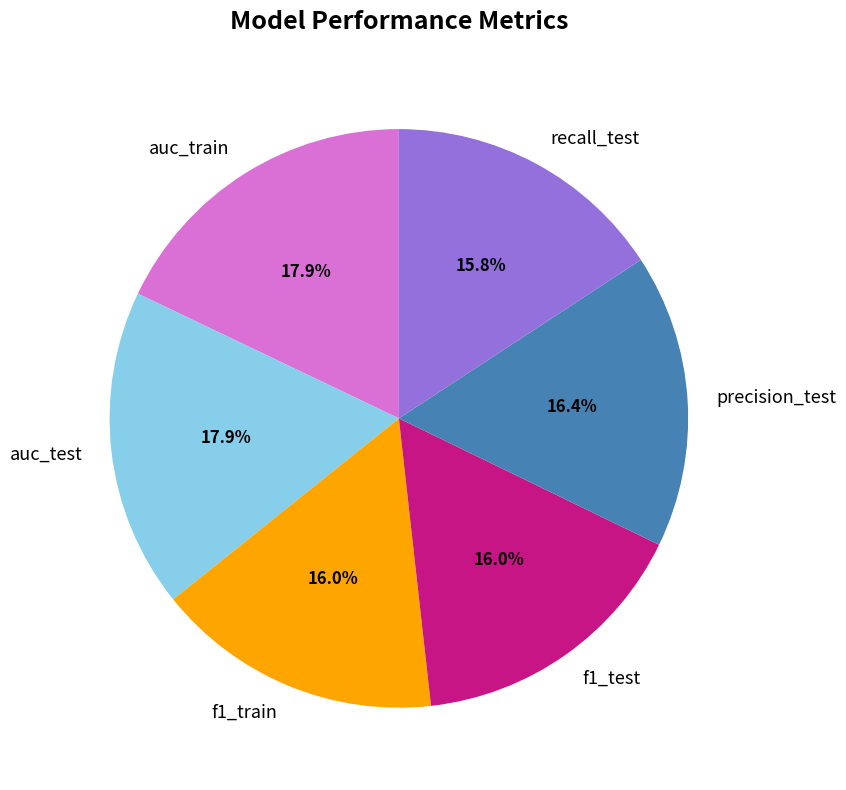

Does precision_test represent more than half of the total?

No